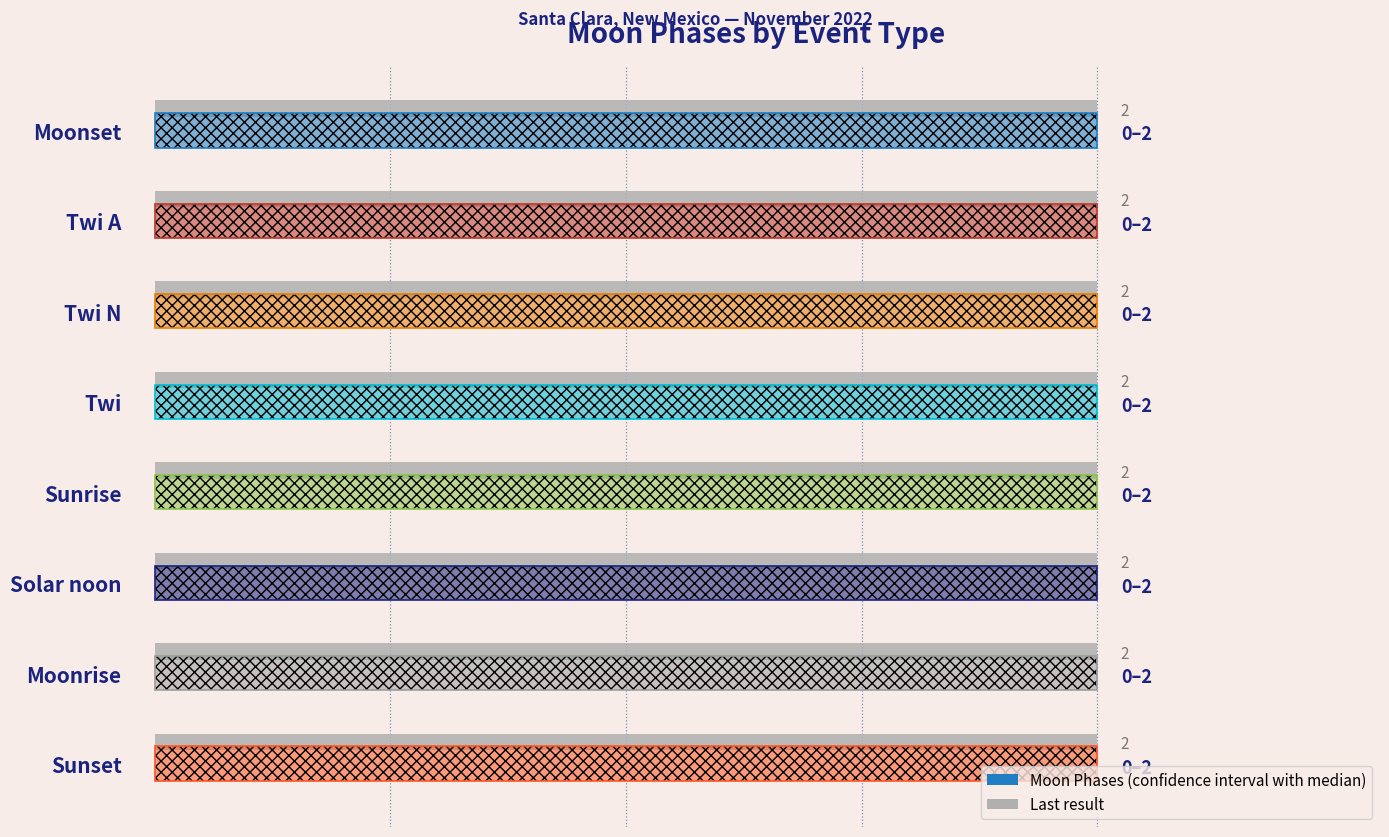

The value of Moon Phases (last result) at Sunset is 2.0. True or false?

True